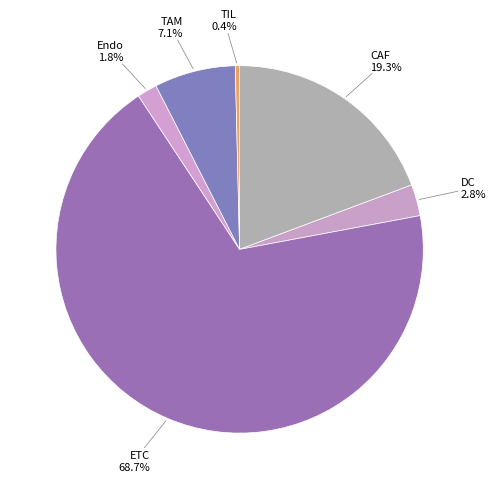

Rank the categories by value from highest to lowest.

ETC, CAF, TAM, DC, Endo, TIL